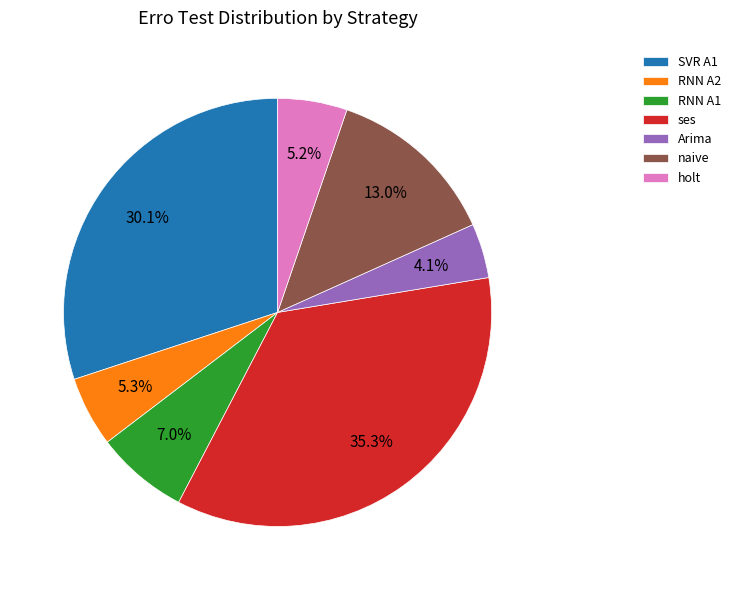

Does RNN A1 account for over 50% of the chart?

No